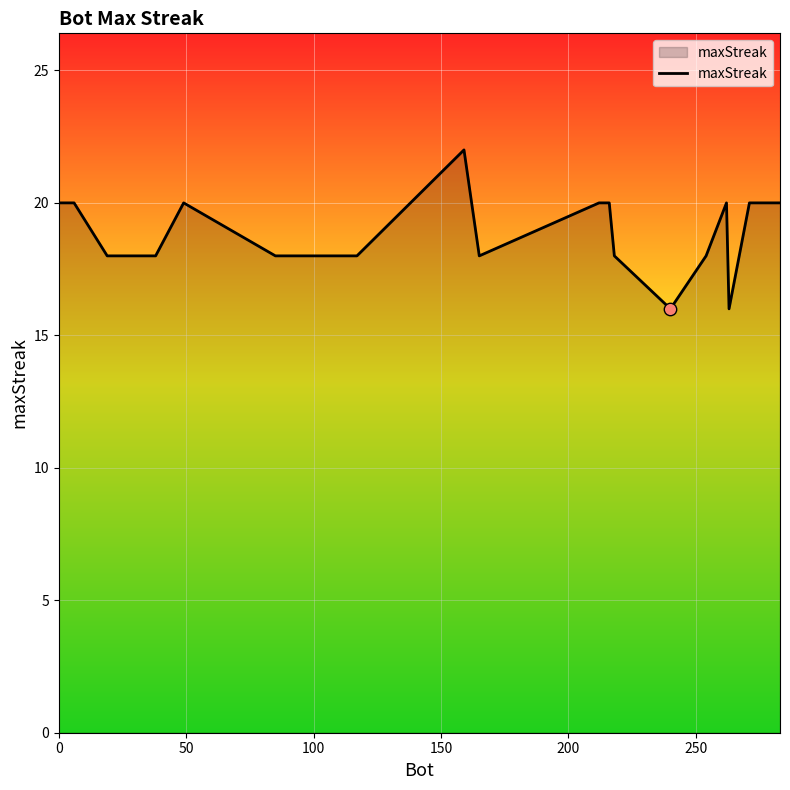

What is the difference between the maximum and minimum values?

6